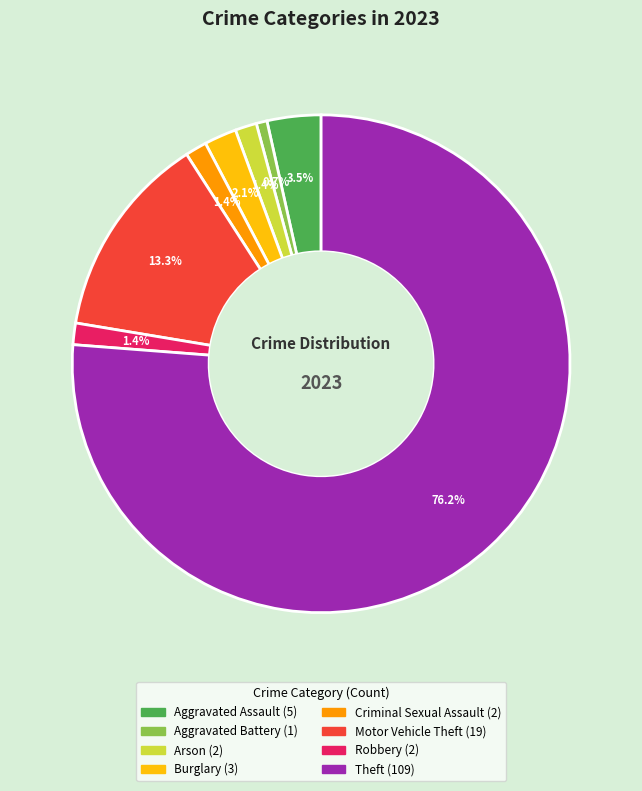

To the nearest percent, what percentage of the pie is Burglary?

2%